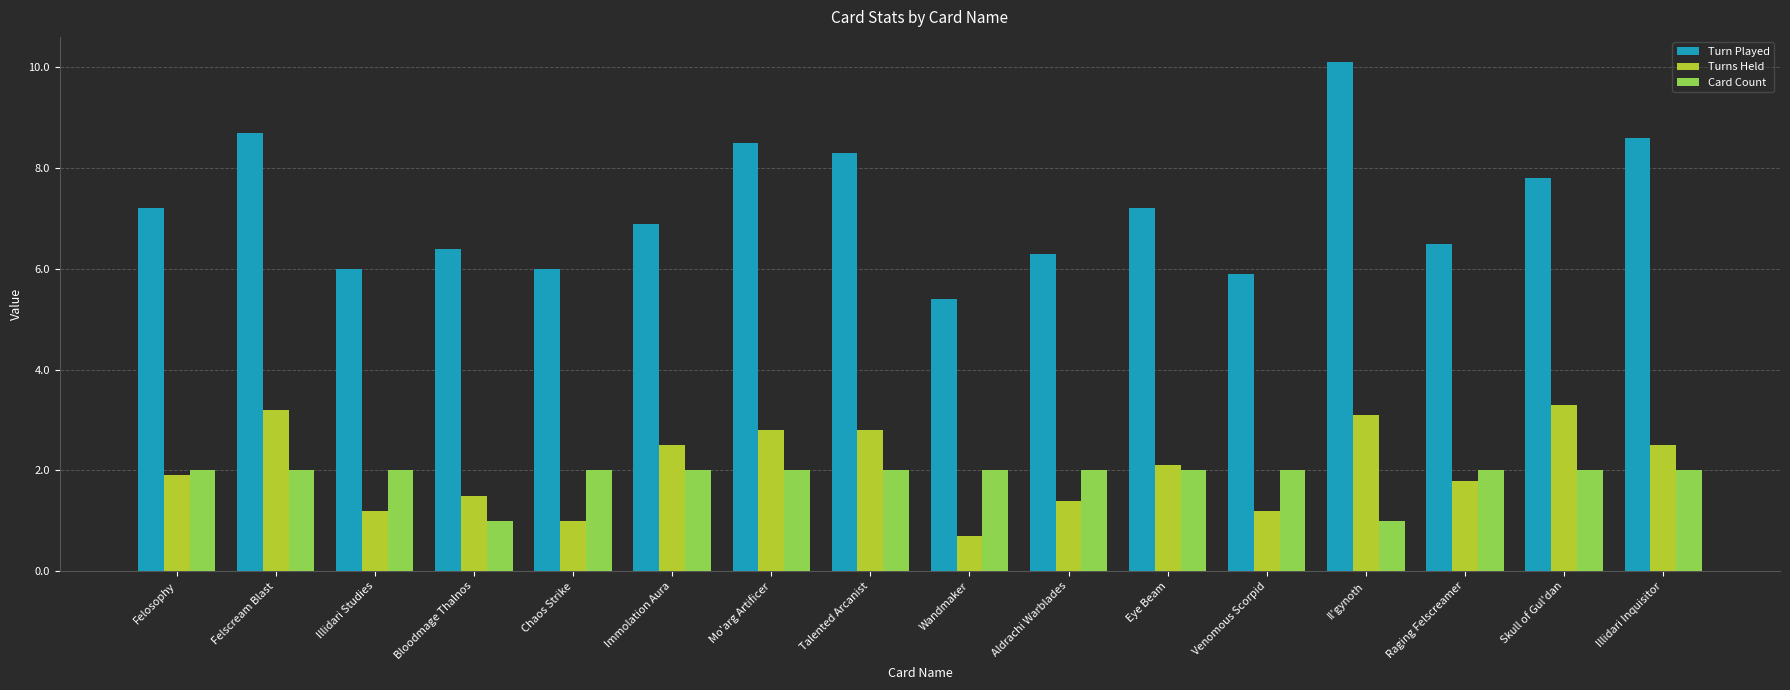

At which category does the chart reach its peak across all series?

Il'gynoth